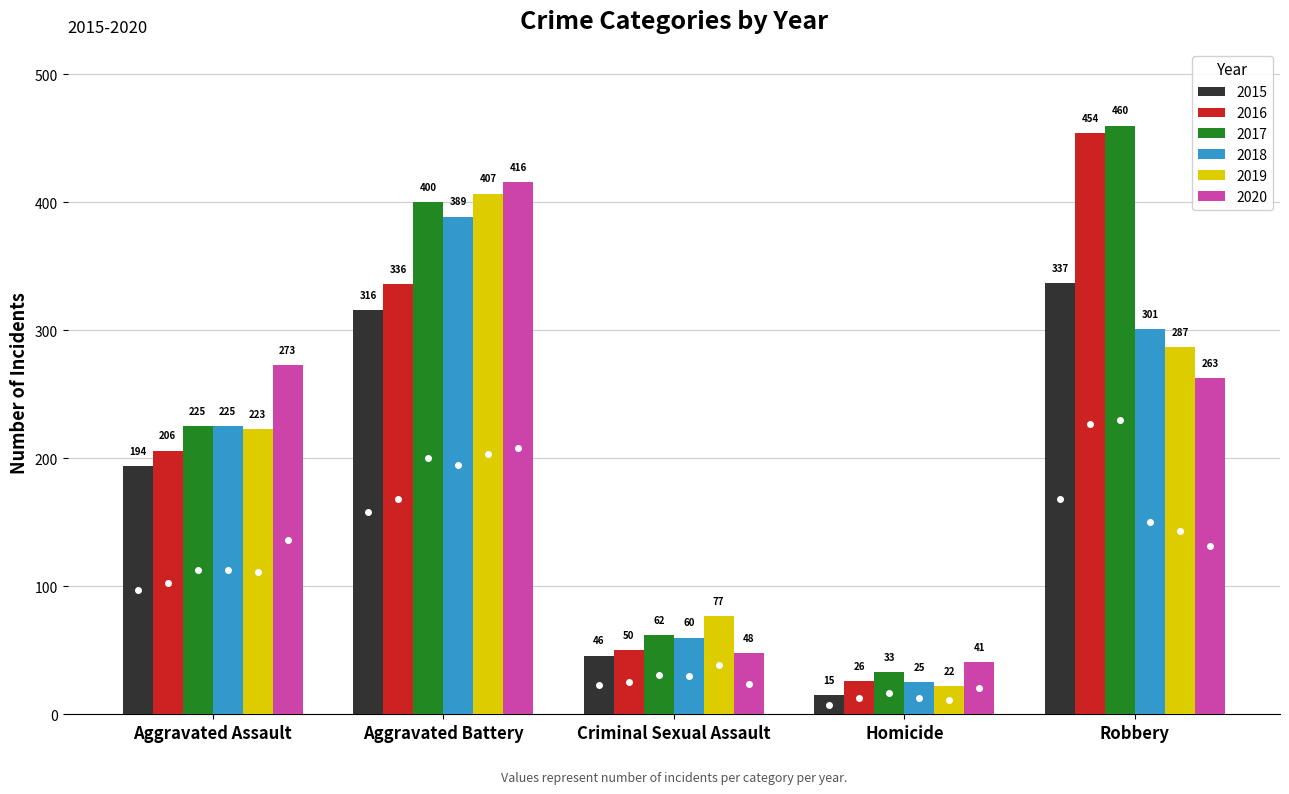

Read the 2015 value at Homicide.

15